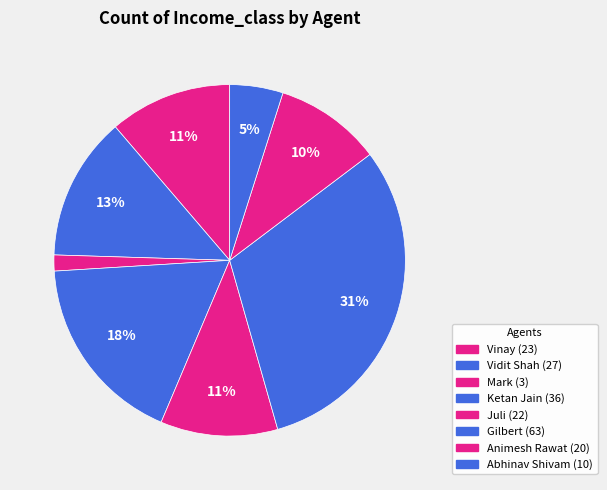

What is the change in value from Mark to Abhinav Shivam?

+7